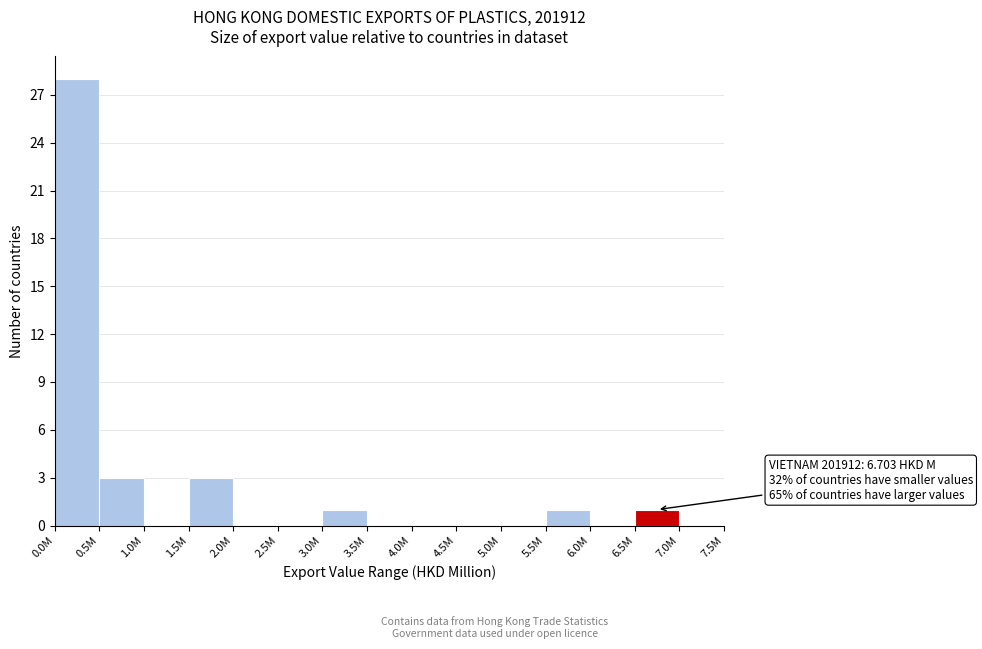

Reading left to right, what are all the values shown in this chart?

0.0M=28	0.5M=3	1.0M=0	1.5M=3	2.0M=0	2.5M=0	3.0M=1	3.5M=0	4.0M=0	4.5M=0	5.0M=0	5.5M=1	6.0M=0	6.5M=1	7.0M=0